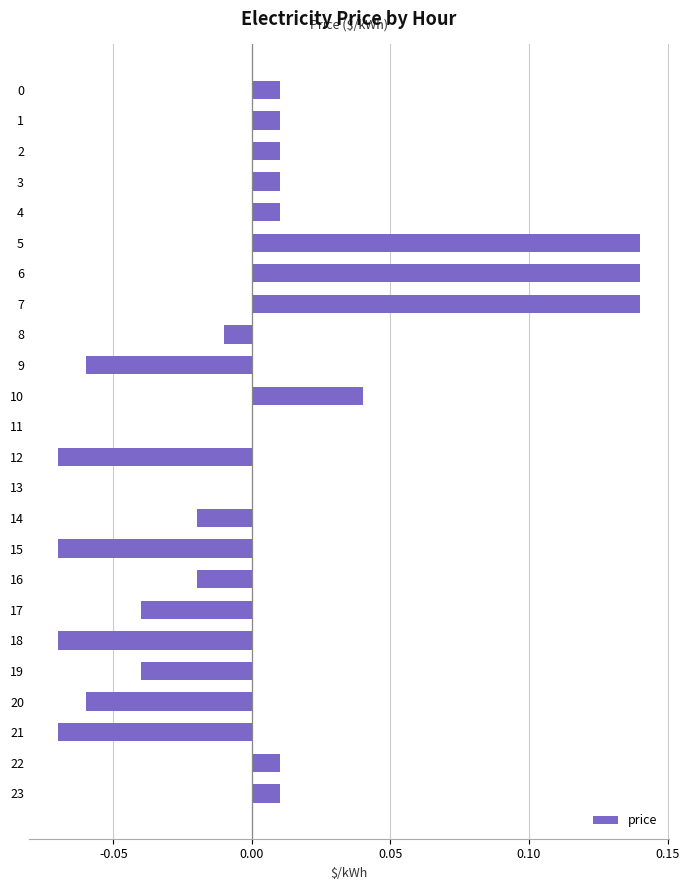

True or false: the data shows -0.1 at 11.

False